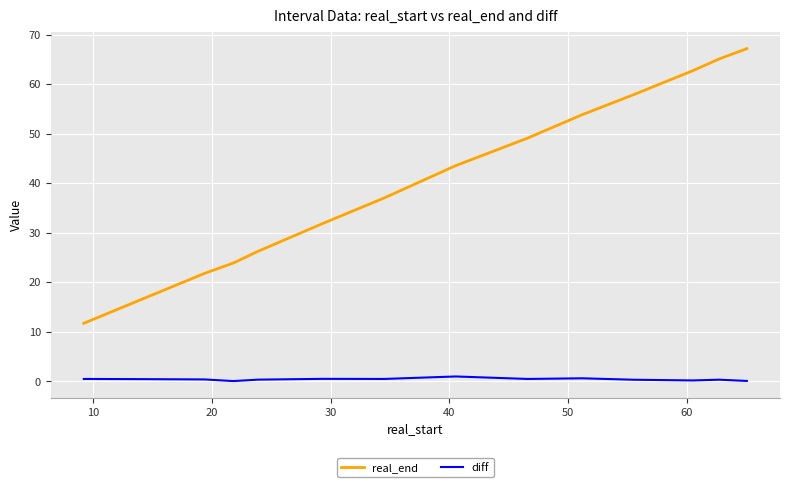

In diff, how many points are higher than both neighbors (excluding endpoints)?

4